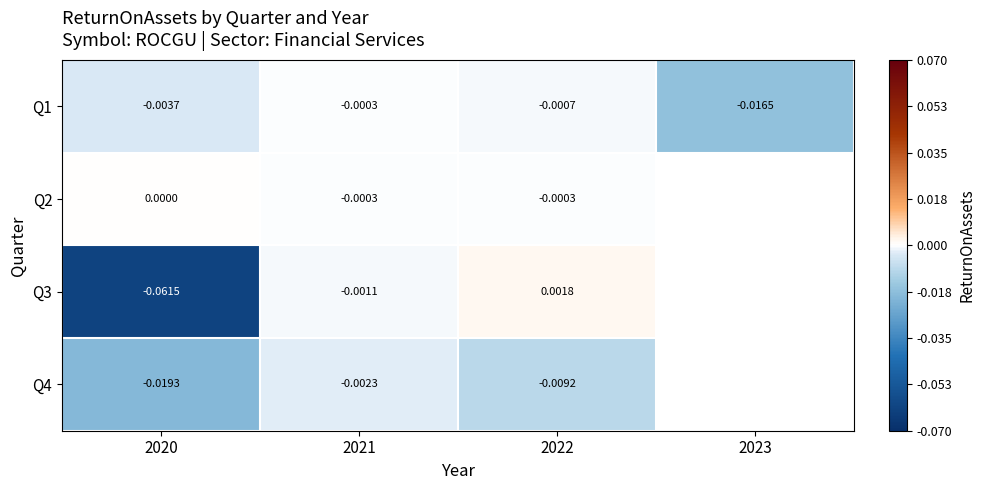

Rank the series by their maximum value, from lowest to highest.

Q4, Q1, Q2, Q3